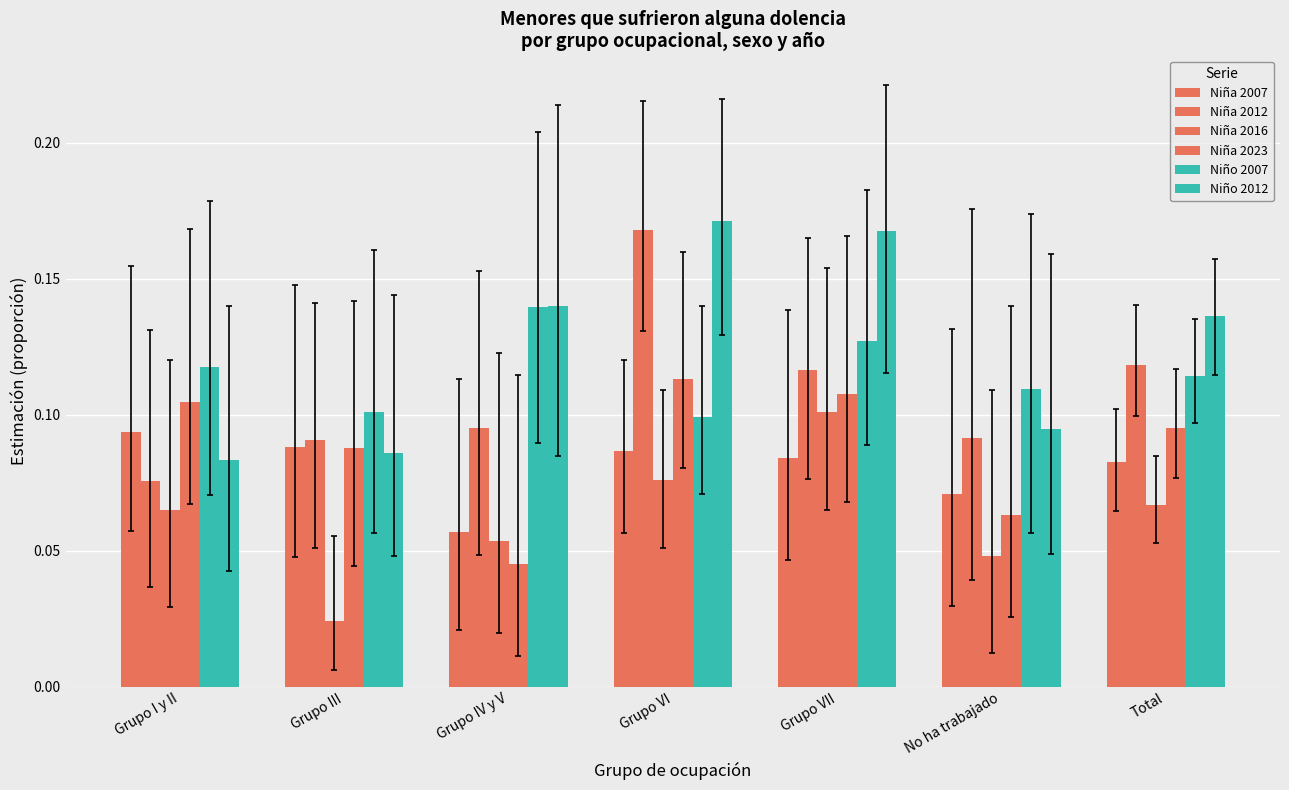

What is the average value of the Niño 2012 series?

0.1